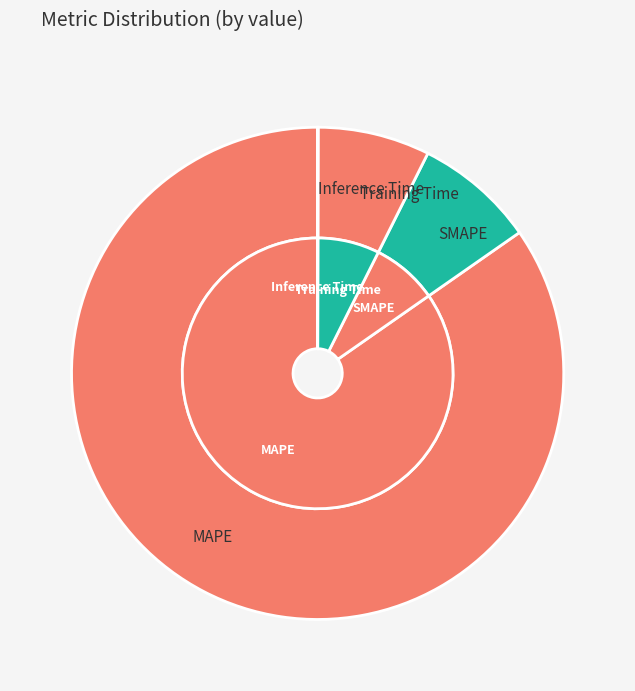

What portion of the pie excludes MAPE?

15.3%